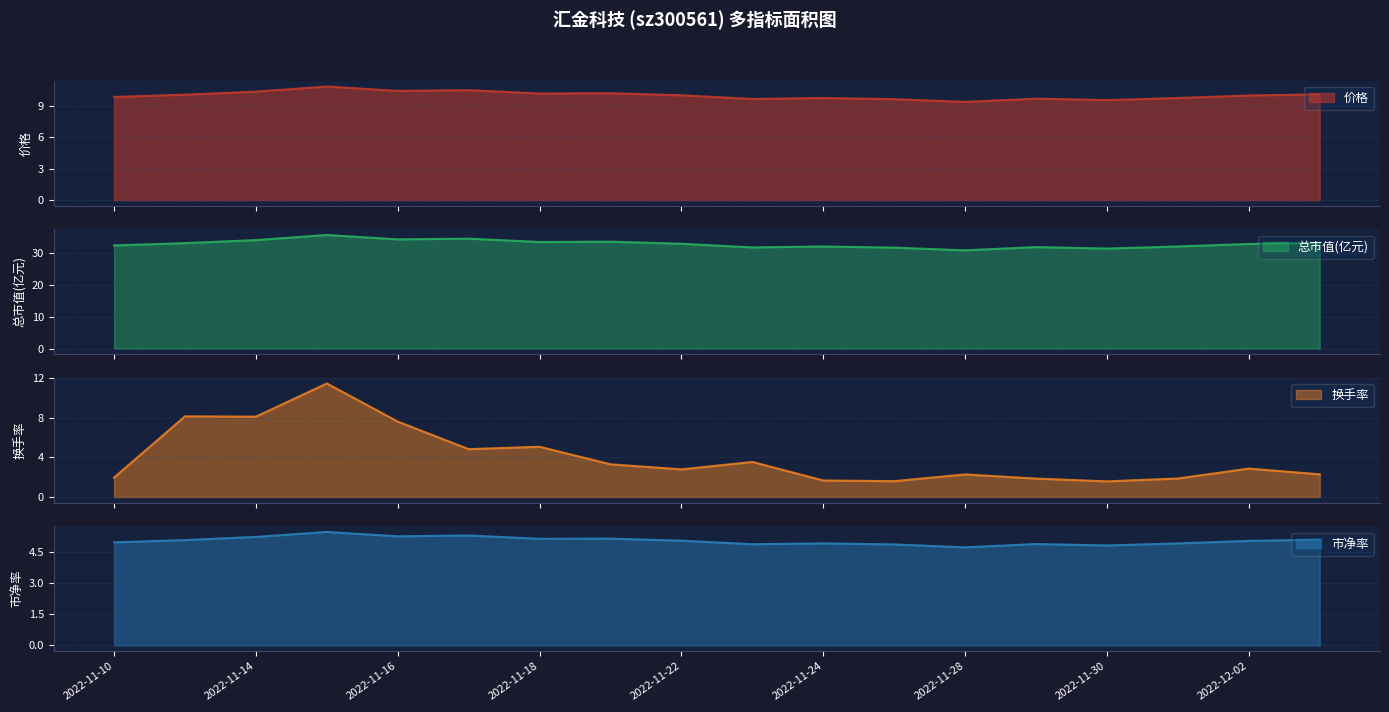

How many series are shown in this chart?

4